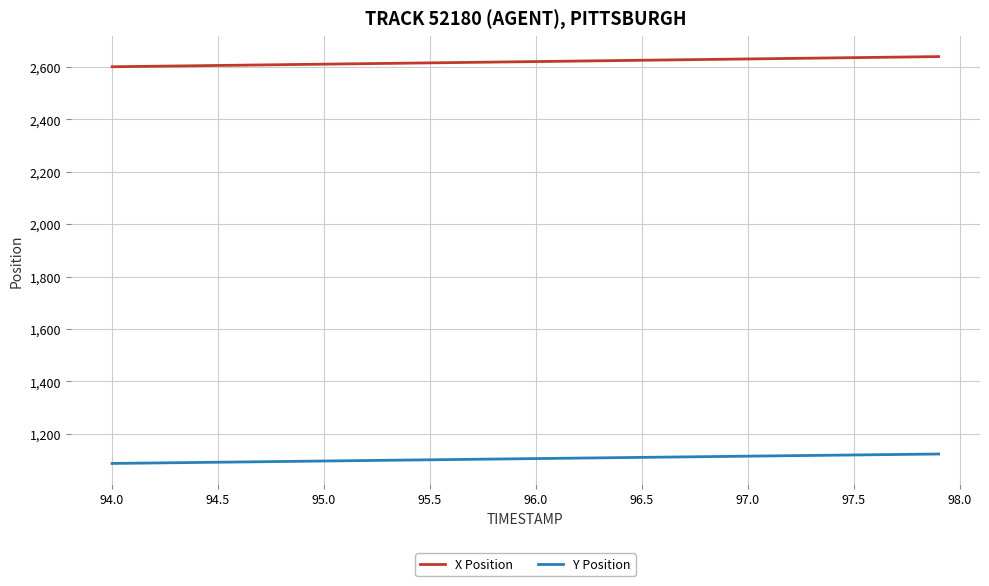

Count the number of data series in this chart.

2